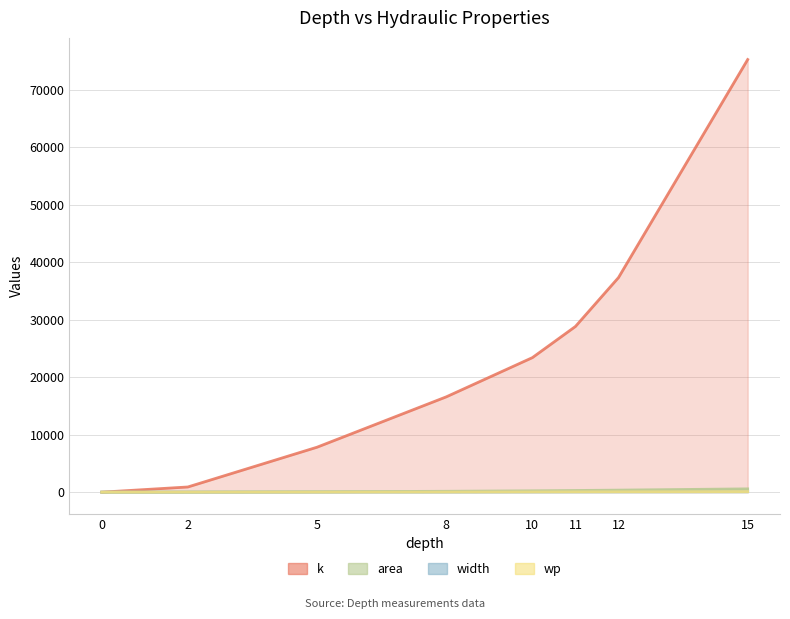

Reading right to left, list all the values displayed in this chart.

k: 15=75285.4	12=37342.9	11=28832.4	10=23409.7	8=16583.8	5=7822.2	2=901.5	0=0.0
area: 15=575.0	12=354.9	11=291.7	10=236.7	8=152.4	5=67.5	2=13.6	0=0.0
width: 15=80.0	12=66.7	11=59.8	10=50.1	8=34.3	5=22.3	2=13.6	0=0.0
wp: 15=99.0	12=82.8	11=74.7	10=63.2	8=42.6	5=25.0	2=14.3	0=0.0